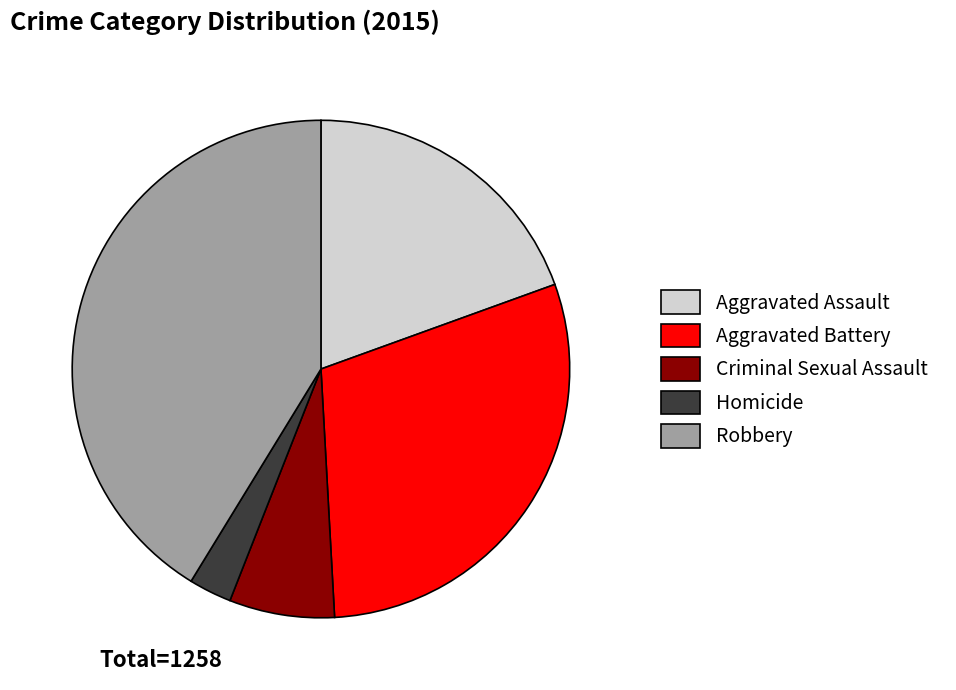

Does Criminal Sexual Assault account for over 50% of the chart?

No